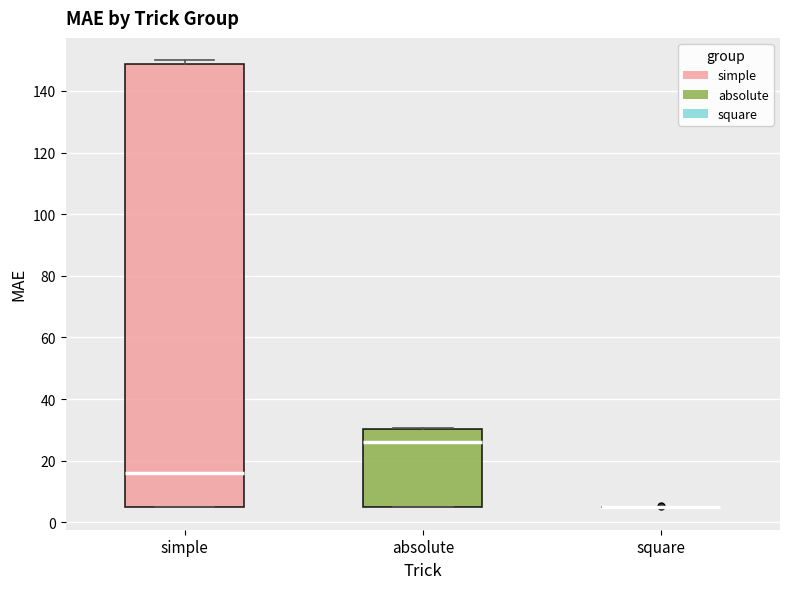

Reading left to right, transcribe this box plot: for each box, give where its median line is, the range the box spans, and where its two whiskers end, as read against the y-axis. The values are not printed on the chart, so give them approximately, as read against the axis.

simple: median 16, box 4 to 148, whiskers 4 to 150
absolute: median 26, box 4 to 30, whiskers 4 to 30
square: box collapsed to a line at 4, whiskers 4 to 4